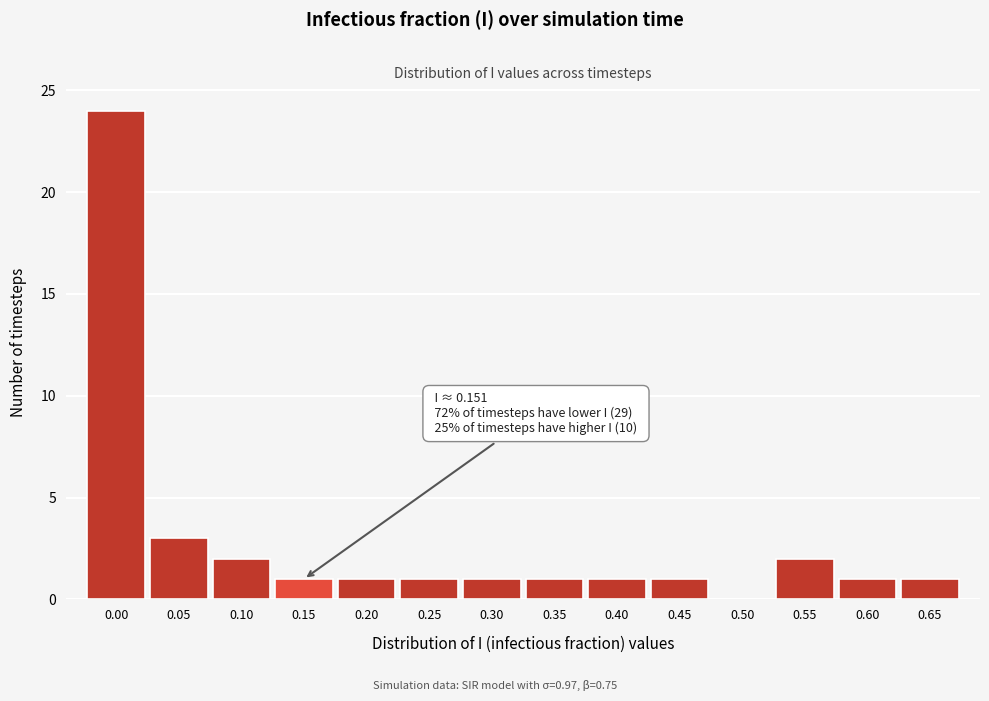

Reading left to right, transcribe all the data shown in this chart.

0.00=24	0.05=3	0.10=2	0.15=1	0.20=1	0.25=1	0.30=1	0.35=1	0.40=1	0.45=1	0.50=0	0.55=2	0.60=1	0.65=1